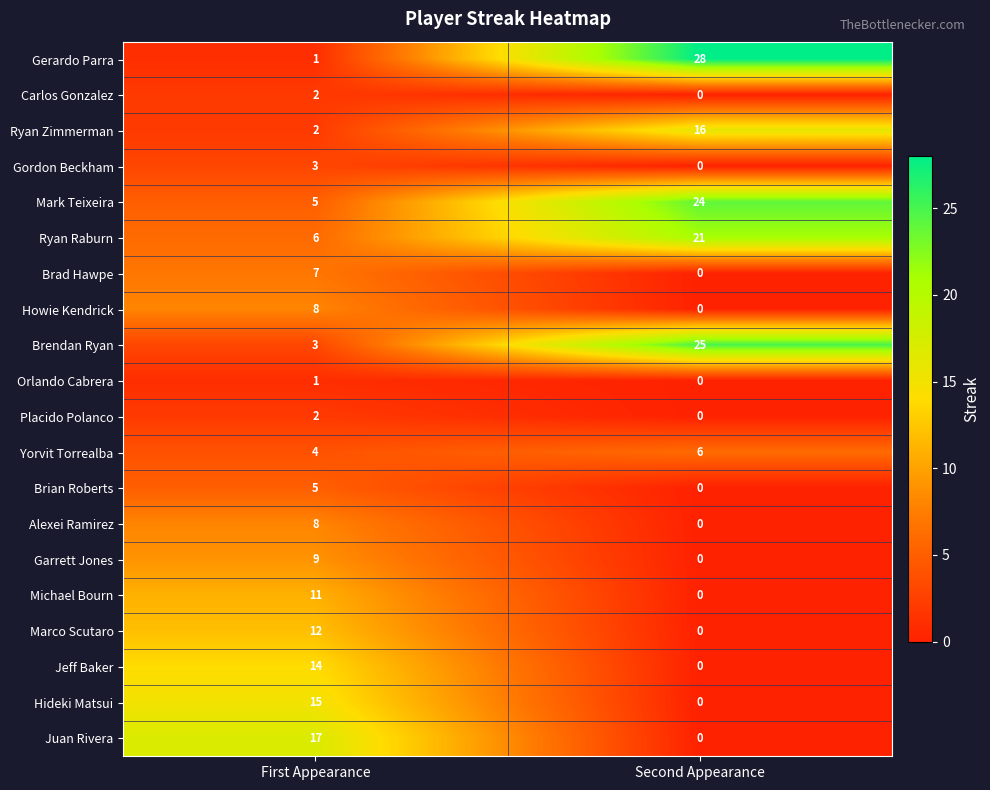

Which series has the largest range (max minus min)?

Gerardo Parra